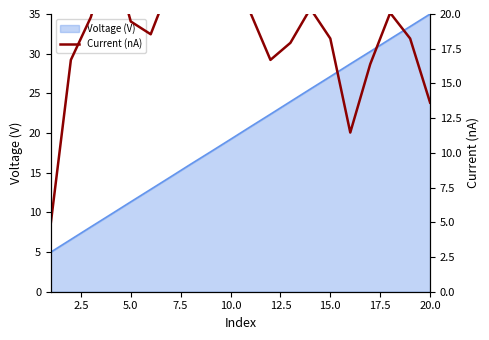

The Voltage (V) series shows 27.1 at 15.0. True or false?

True